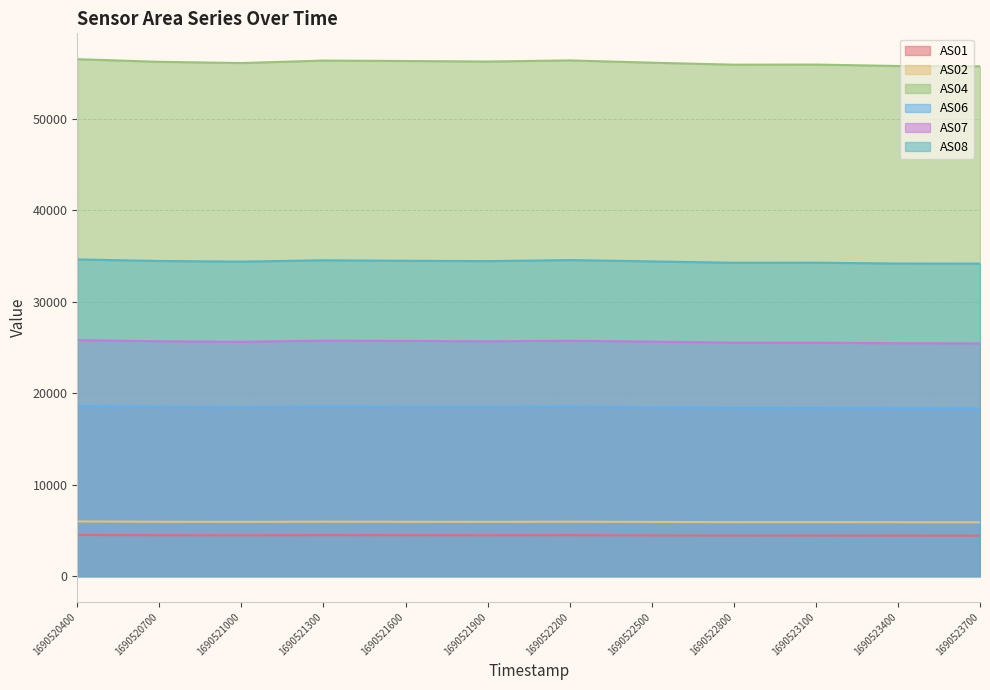

True or false: AS01 and AS08 intersect in this chart.

False